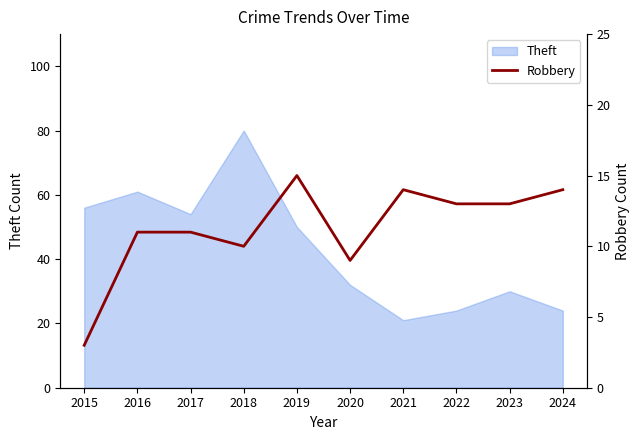

Does the chart display data point markers on the line(s)?

No